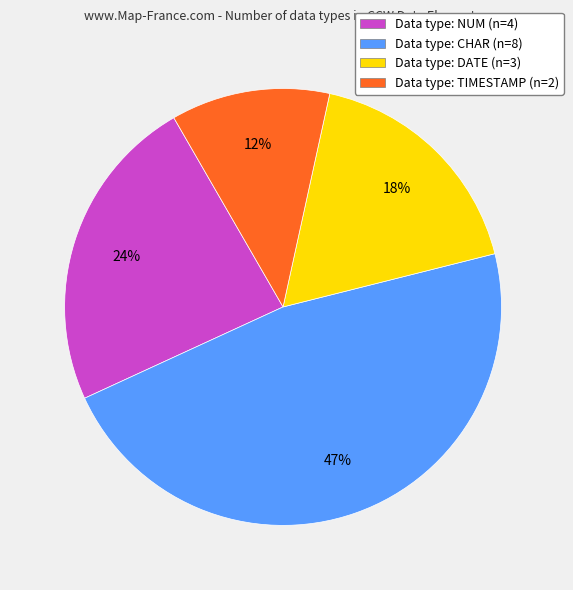

Does any single category account for the majority?

No